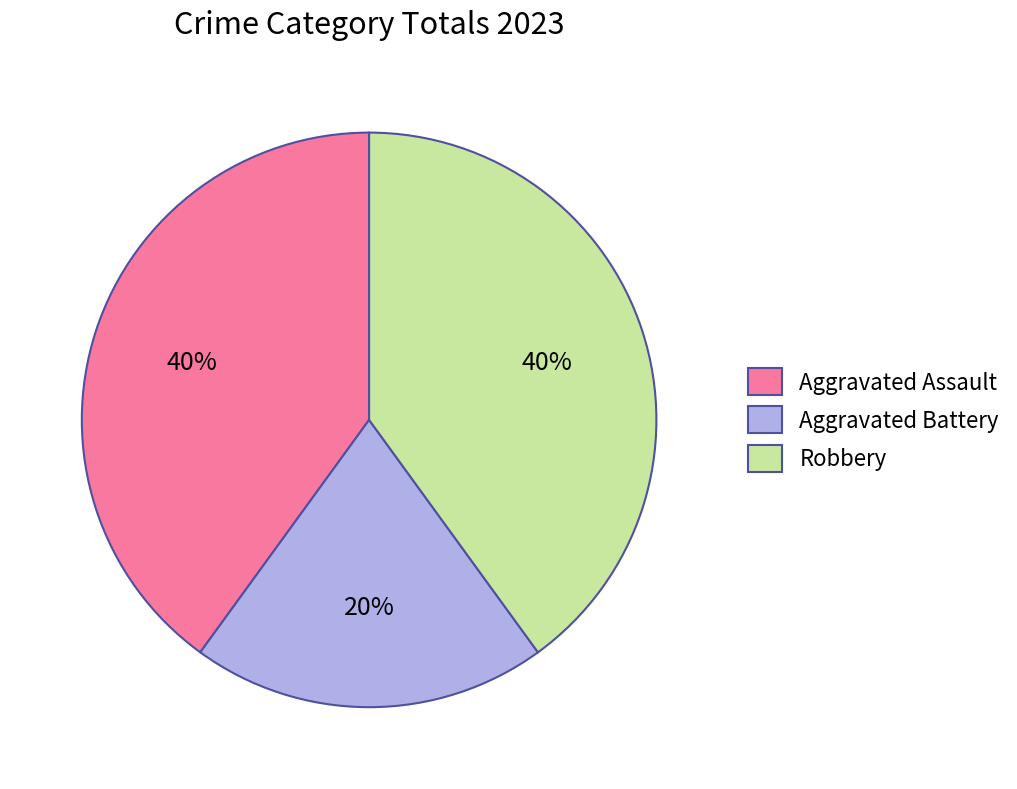

What is the smallest slice in the pie chart?

Aggravated Battery